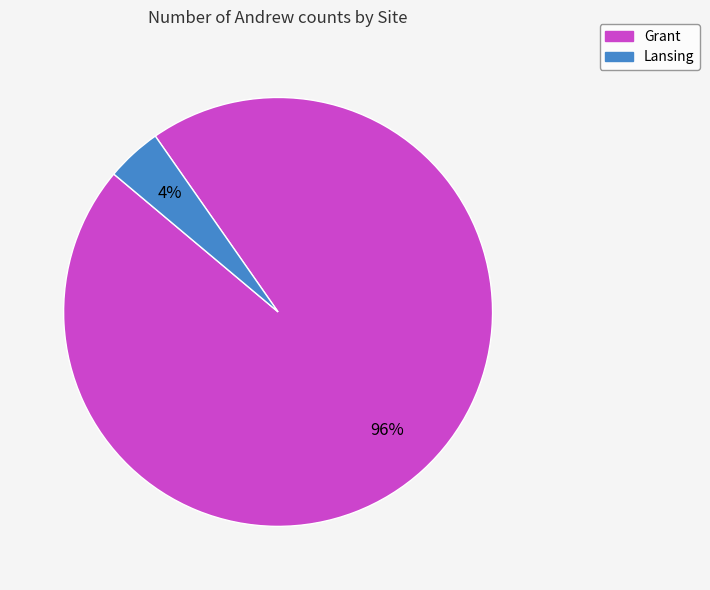

Between Lansing and Grant, which is larger?

Grant